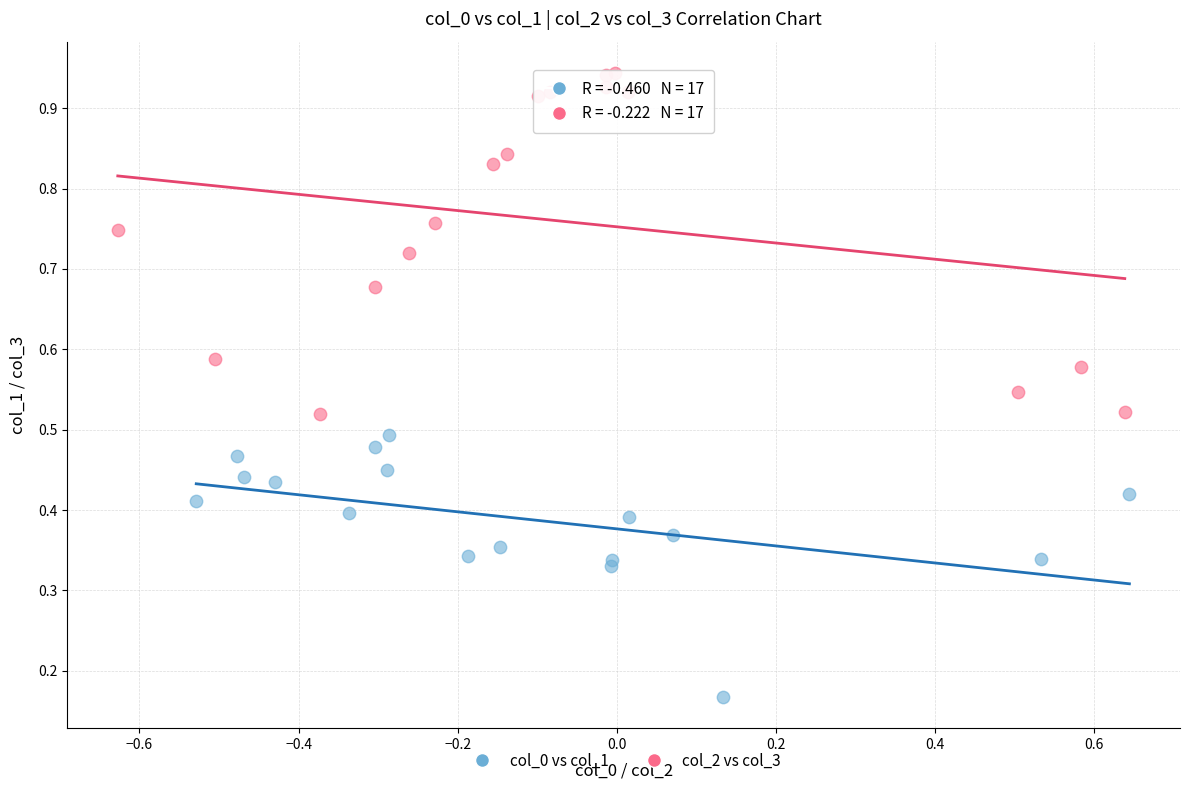

Which series contains the highest Y value?

col_2 vs col_3